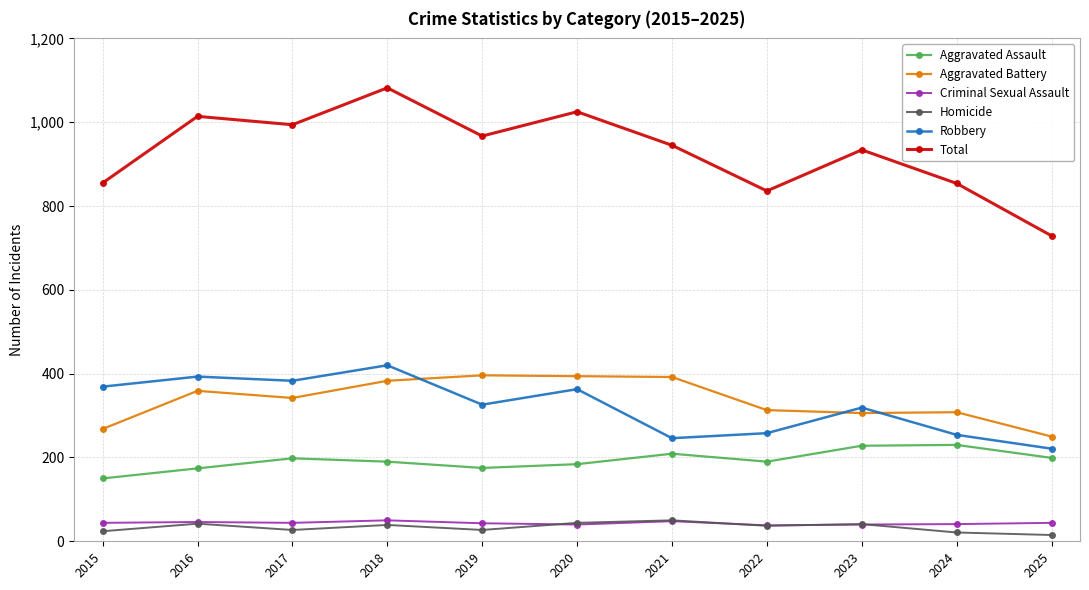

True or false: Homicide and Aggravated Assault intersect in this chart.

False